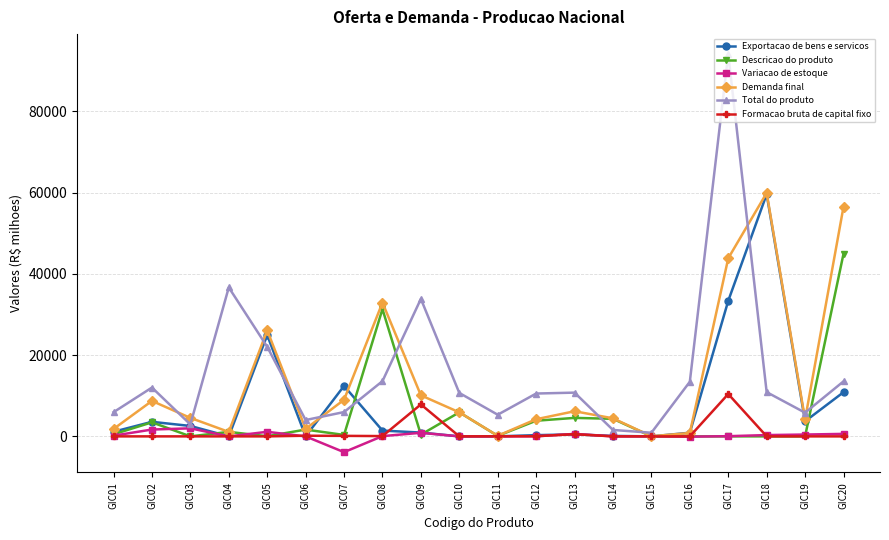

What are all the series names shown in the legend?

Exportacao de bens e servicos, Descricao do produto, Variacao de estoque, Demanda final, Total do produto, Formacao bruta de capital fixo